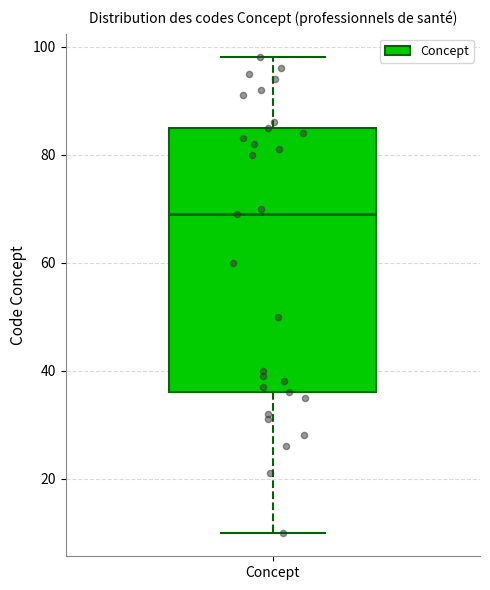

Read this box plot against the y-axis: the position of the median line, the range covered by the box, and the ends of both whiskers. The values are not printed on the chart, so give them approximately, as read against the axis.

median 70, box 36 to 86, whiskers 10 to 98